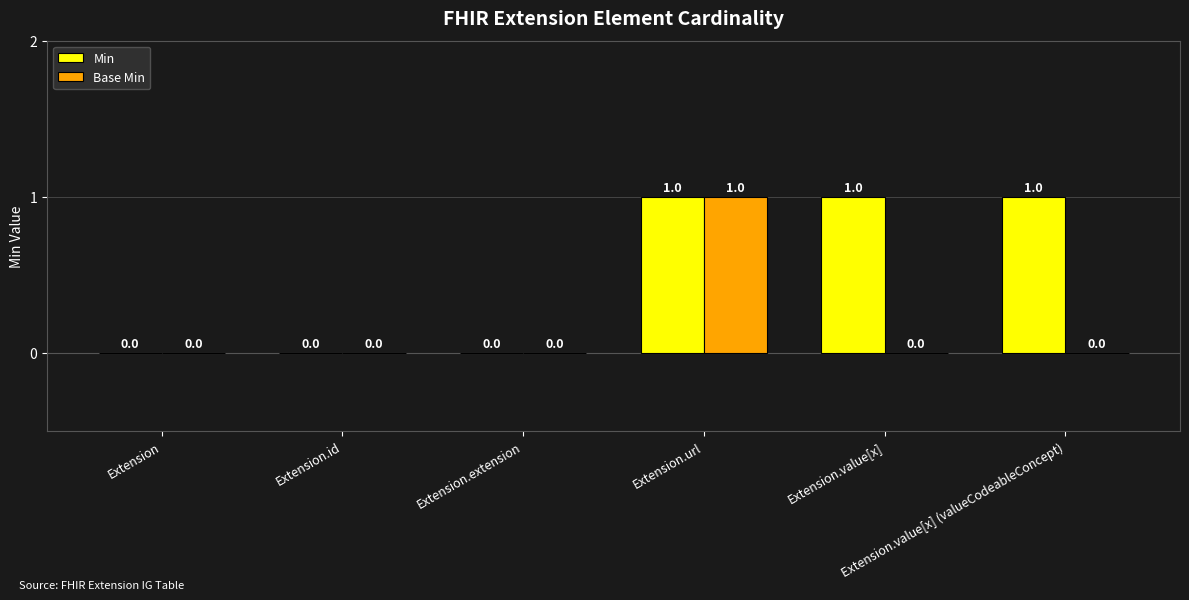

Reading right to left, what are all the values shown in this chart?

Min: Extension.value[x] (valueCodeableConcept)=1	Extension.value[x]=1	Extension.url=1	Extension.extension=0	Extension.id=0	Extension=0
Base Min: Extension.value[x] (valueCodeableConcept)=0	Extension.value[x]=0	Extension.url=1	Extension.extension=0	Extension.id=0	Extension=0